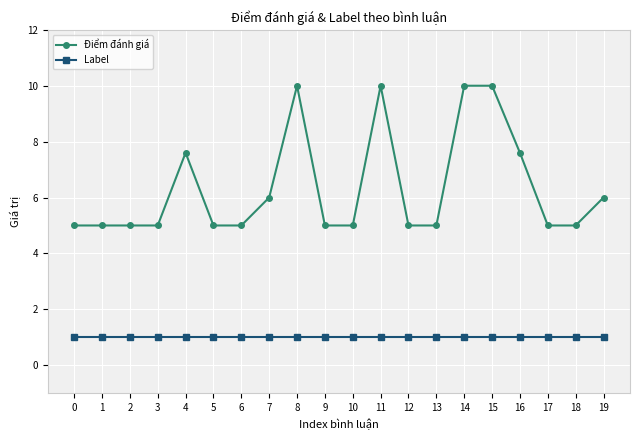

What are all the series names shown in the legend?

Điểm đánh giá, Label